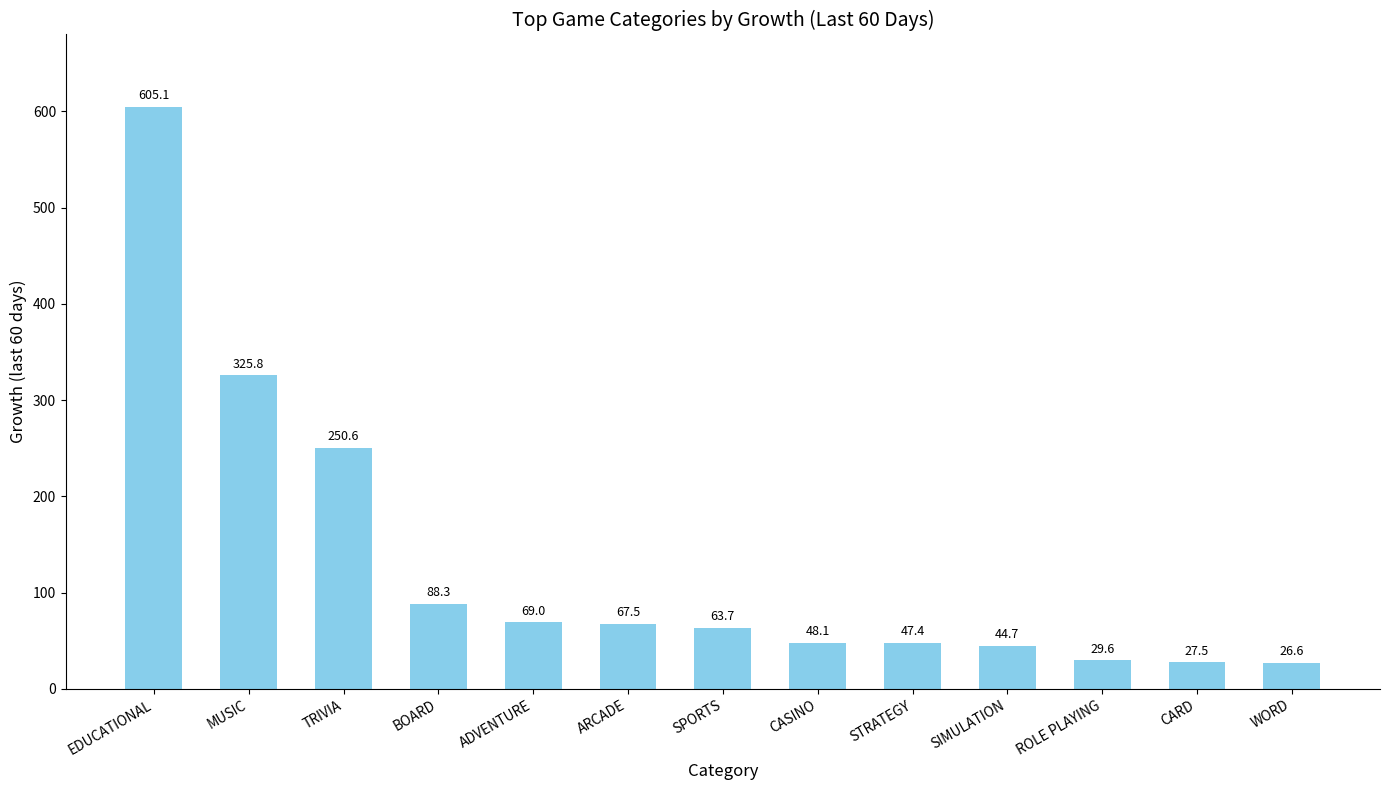

List the labels in order of value, smallest first.

WORD, CARD, ROLE PLAYING, SIMULATION, STRATEGY, CASINO, SPORTS, ARCADE, ADVENTURE, BOARD, TRIVIA, MUSIC, EDUCATIONAL